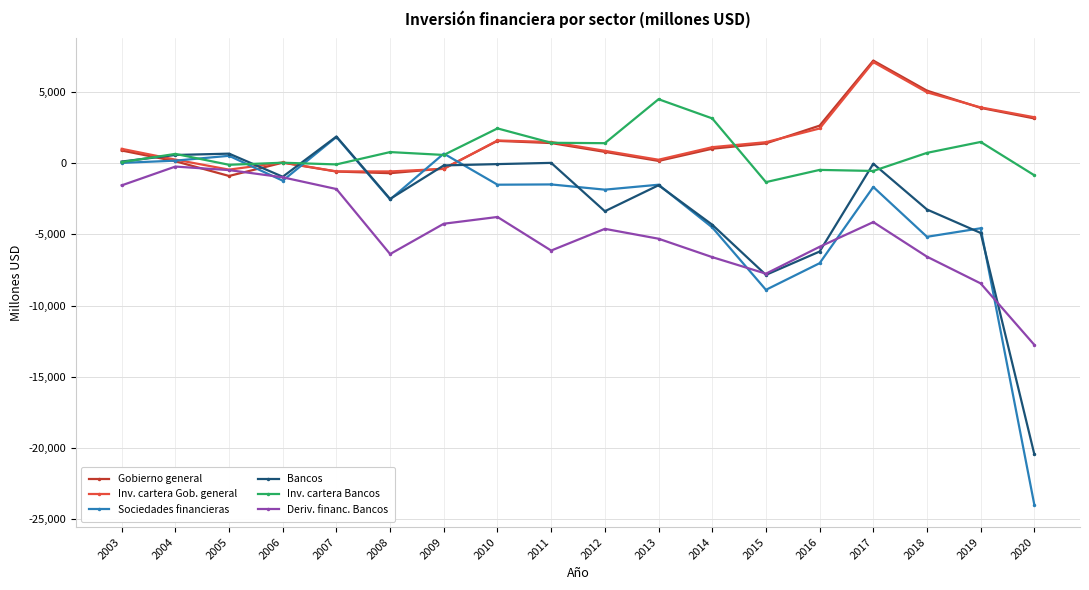

True or false: Bancos has more than 2 points higher than both neighbors.

True